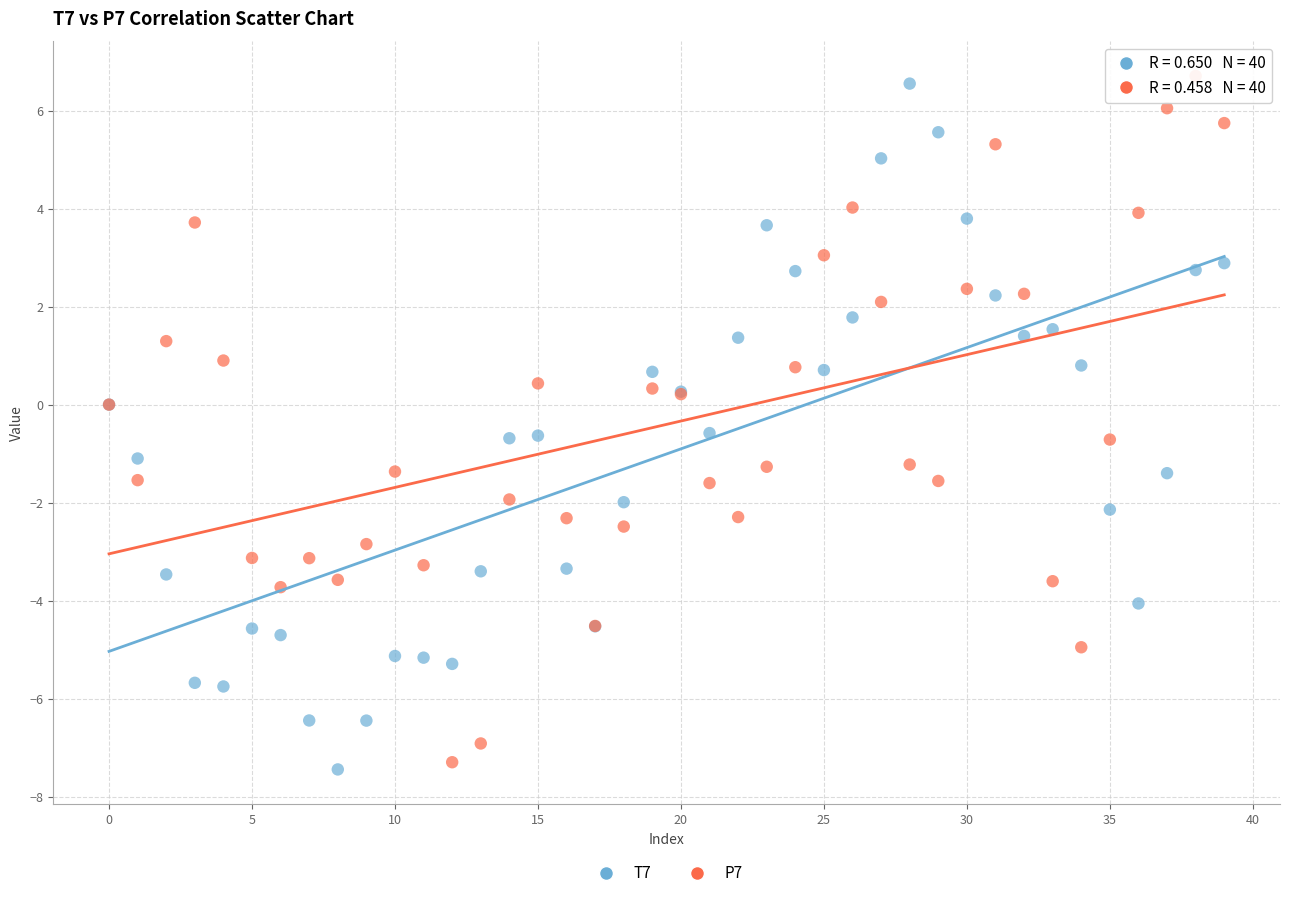

What are all the series names shown in the legend?

T7, P7